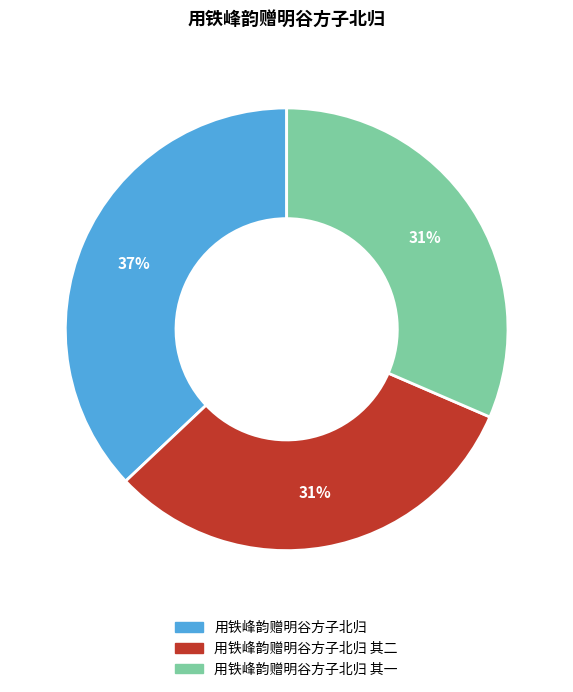

Does any single category account for the majority?

No